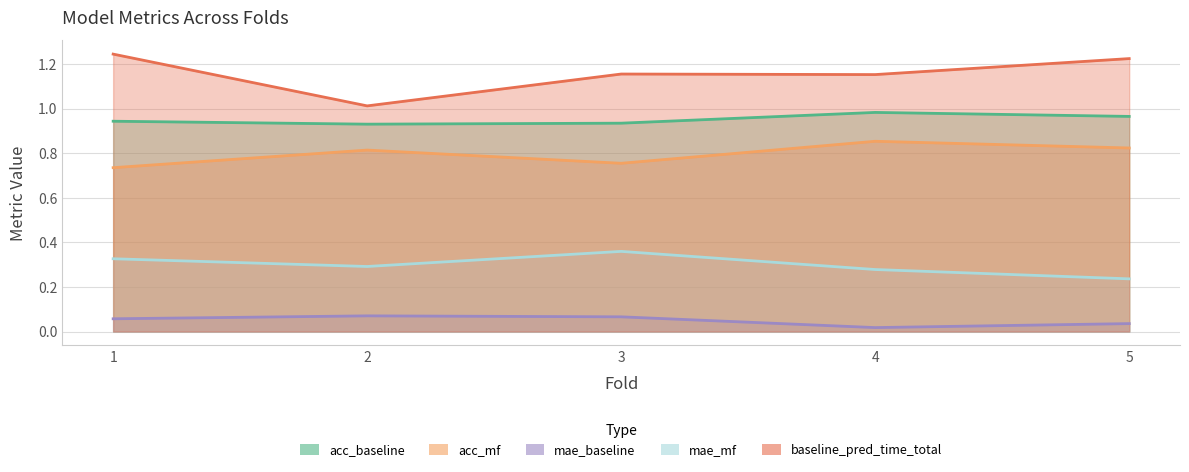

Reading right to left, list all the values displayed in this chart.

acc_baseline: 5=1.0	4=1.0	3=0.9	2=0.9	1=0.9
acc_mf: 5=0.8	4=0.9	3=0.8	2=0.8	1=0.7
mae_baseline: 5=0.0	4=0.0	3=0.1	2=0.1	1=0.1
mae_mf: 5=0.2	4=0.3	3=0.4	2=0.3	1=0.3
baseline_pred_time_total: 5=1.2	4=1.2	3=1.2	2=1.0	1=1.2